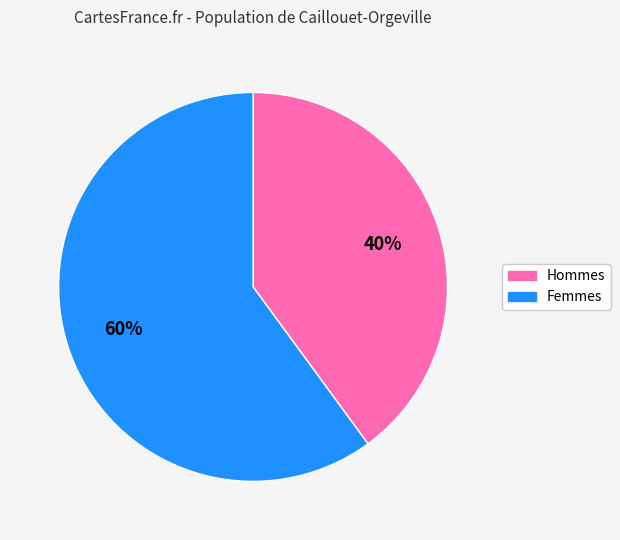

To the nearest percent, what is the average slice percentage?

50%